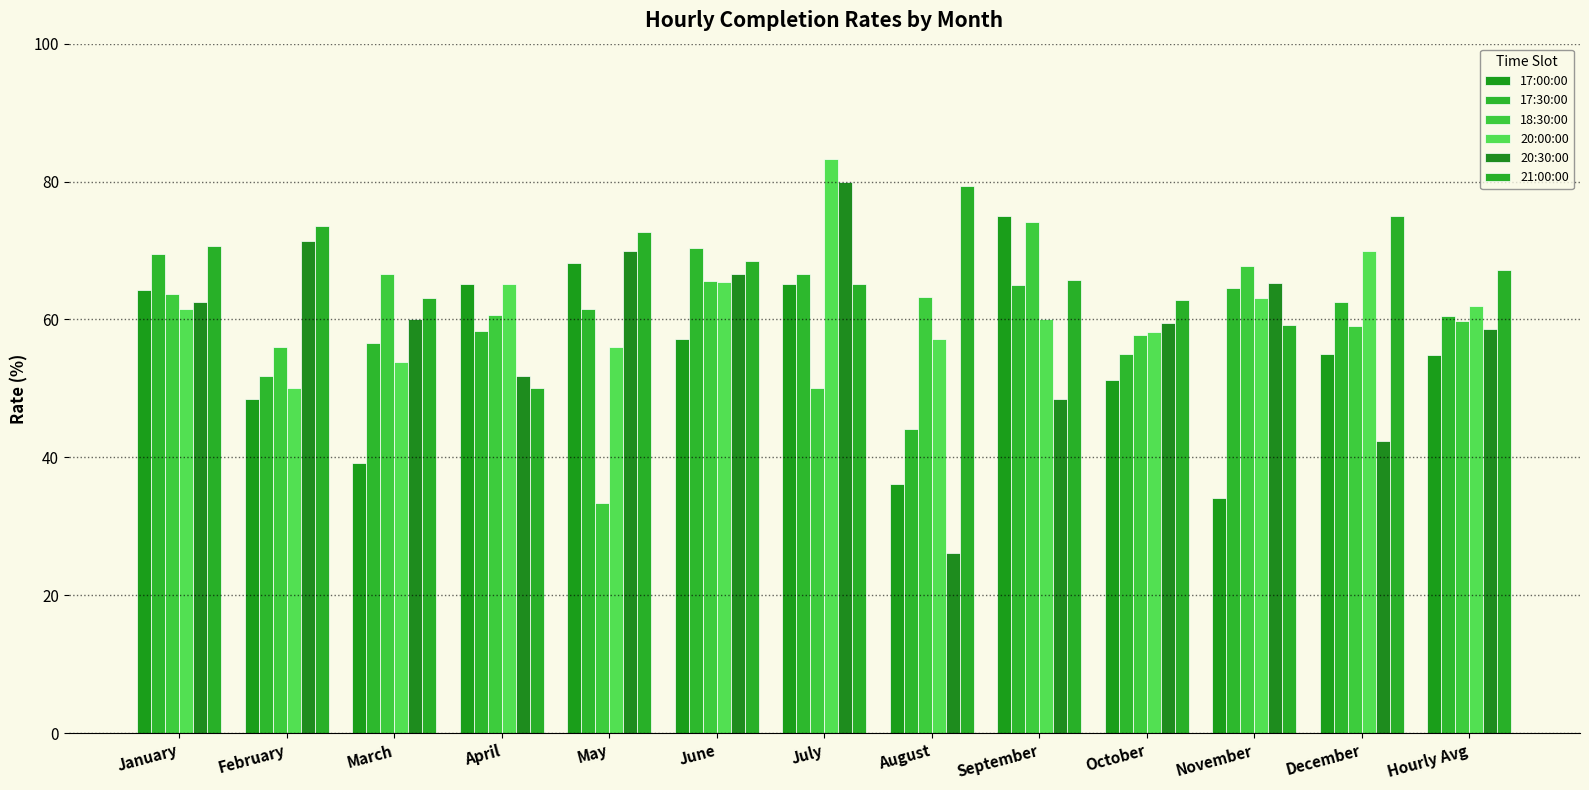

Which label corresponds to the largest value in the chart?

July